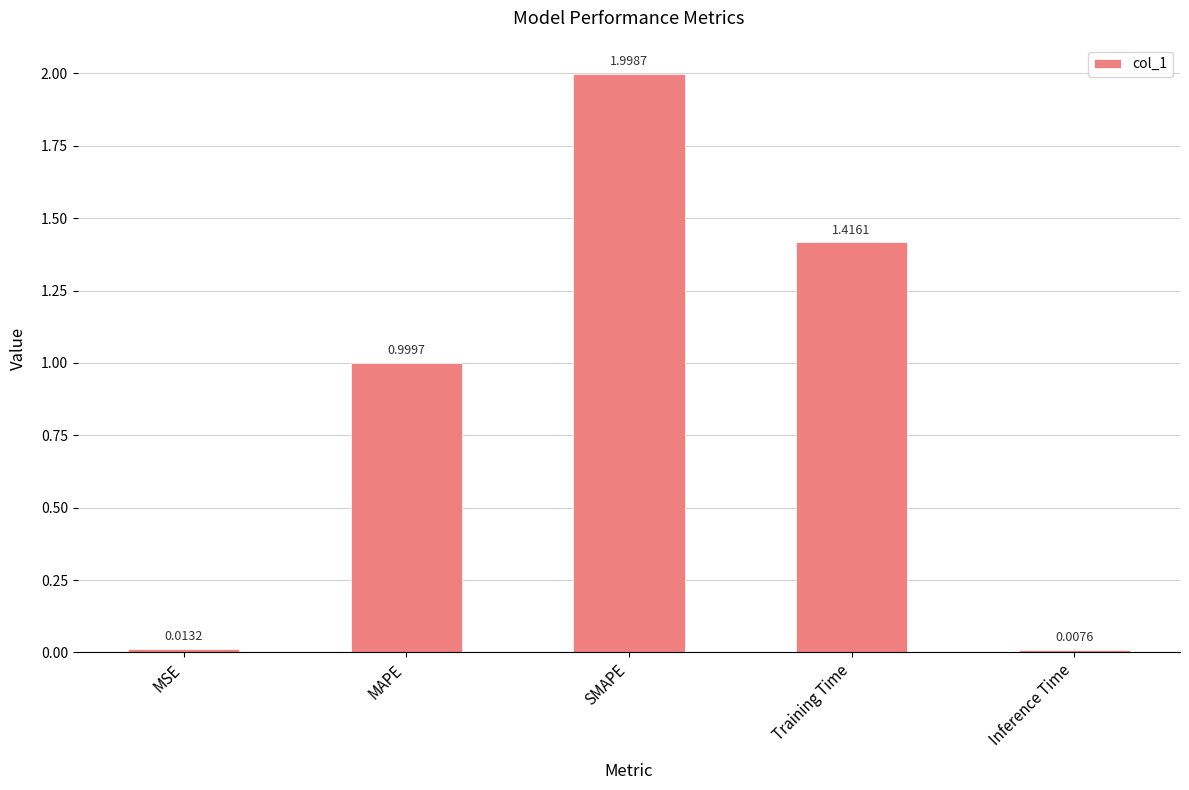

Where is the data nearest to the value 1?

MAPE